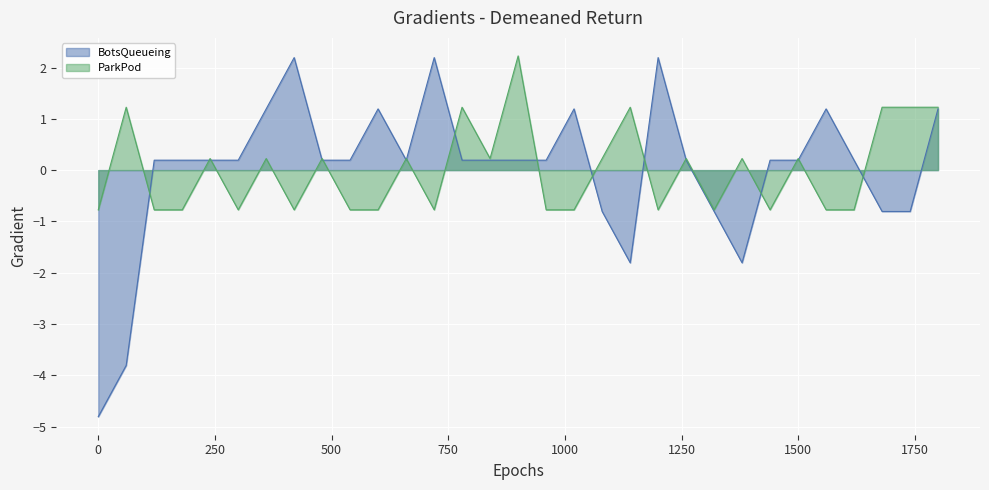

What is the minimum value shown in the chart?

-4.8